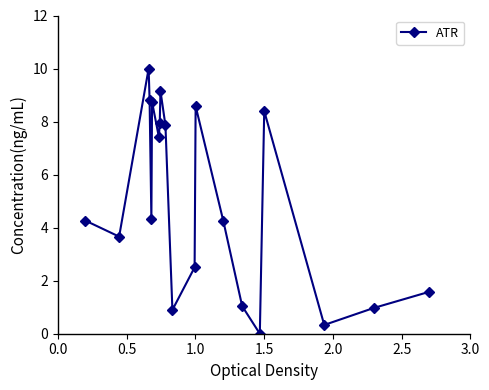

What is the sum of all values?

100.7